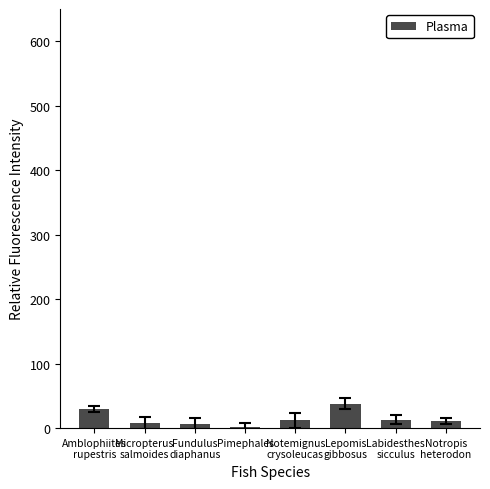

What position from the left is Labidesthes
sicculus?

7